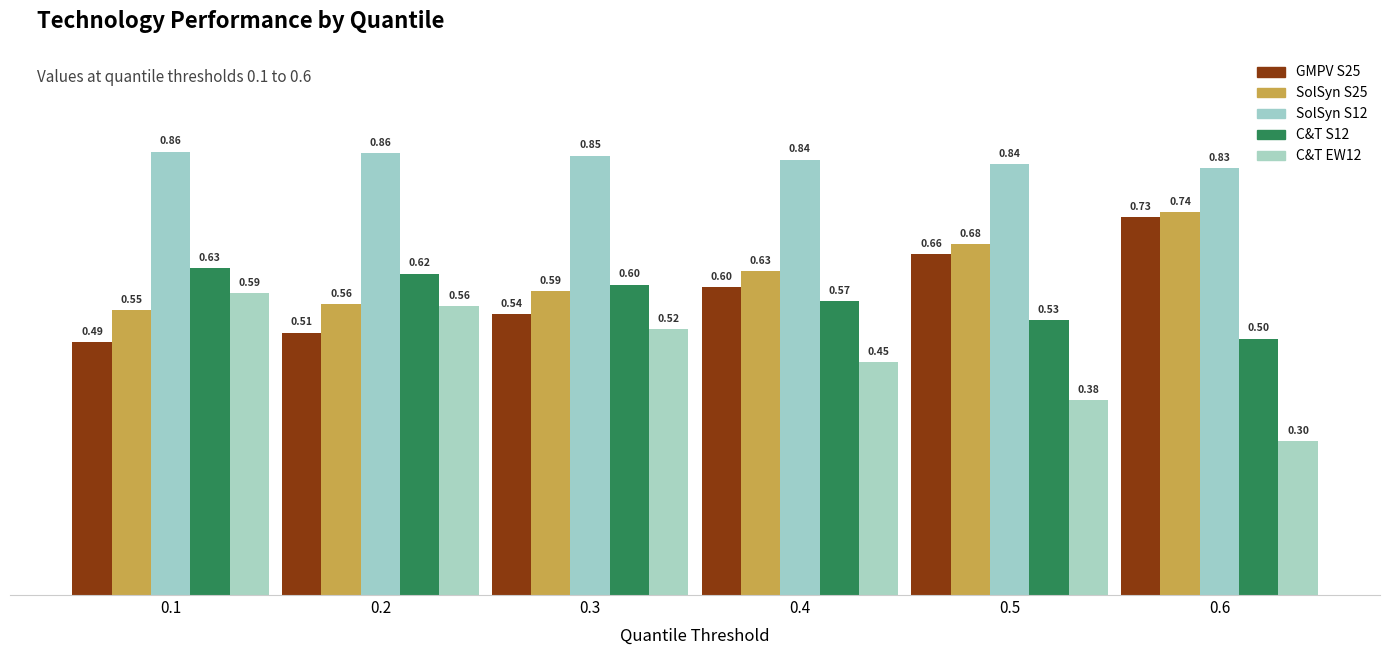

Rank the series at 0.1 from highest to lowest value.

SolSyn S12, C&T S12, C&T EW12, SolSyn S25, GMPV S25